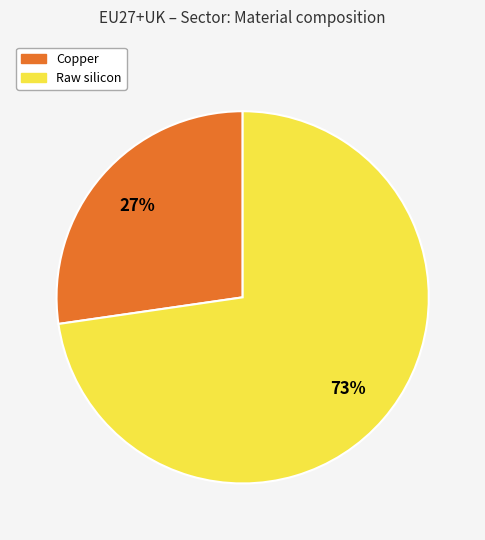

To the nearest percent, what percentage of the pie is Raw silicon?

73%